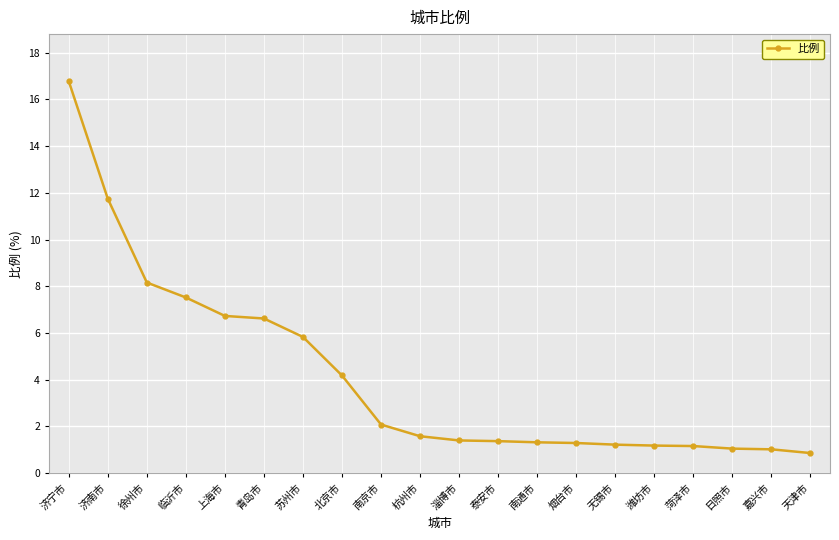

Where is the data nearest to the value 8?

徐州市